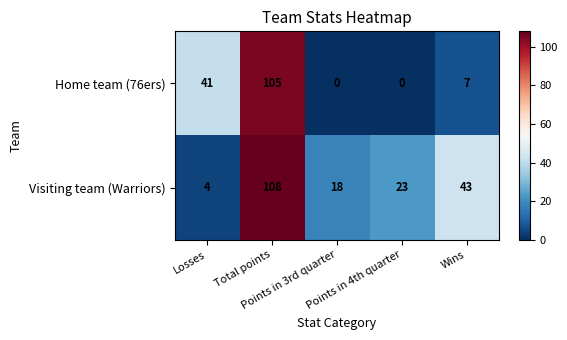

At which category does the chart reach its peak across all series?

Total points